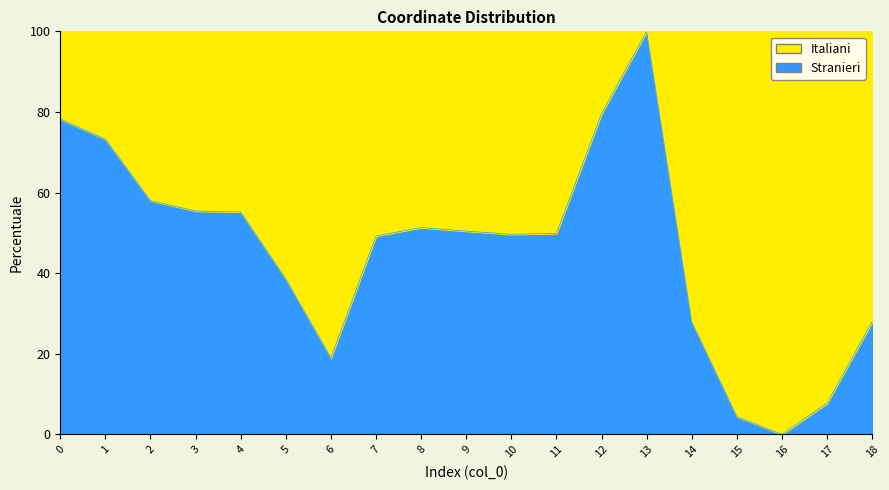

Reading left to right, what are all the values shown in this chart?

78.2	73.2	58.0	55.4	55.2	38.6	19.0	49.2	51.3	50.4	49.6	49.9	79.5	100.0	27.9	4.4	0.0	7.7	27.9